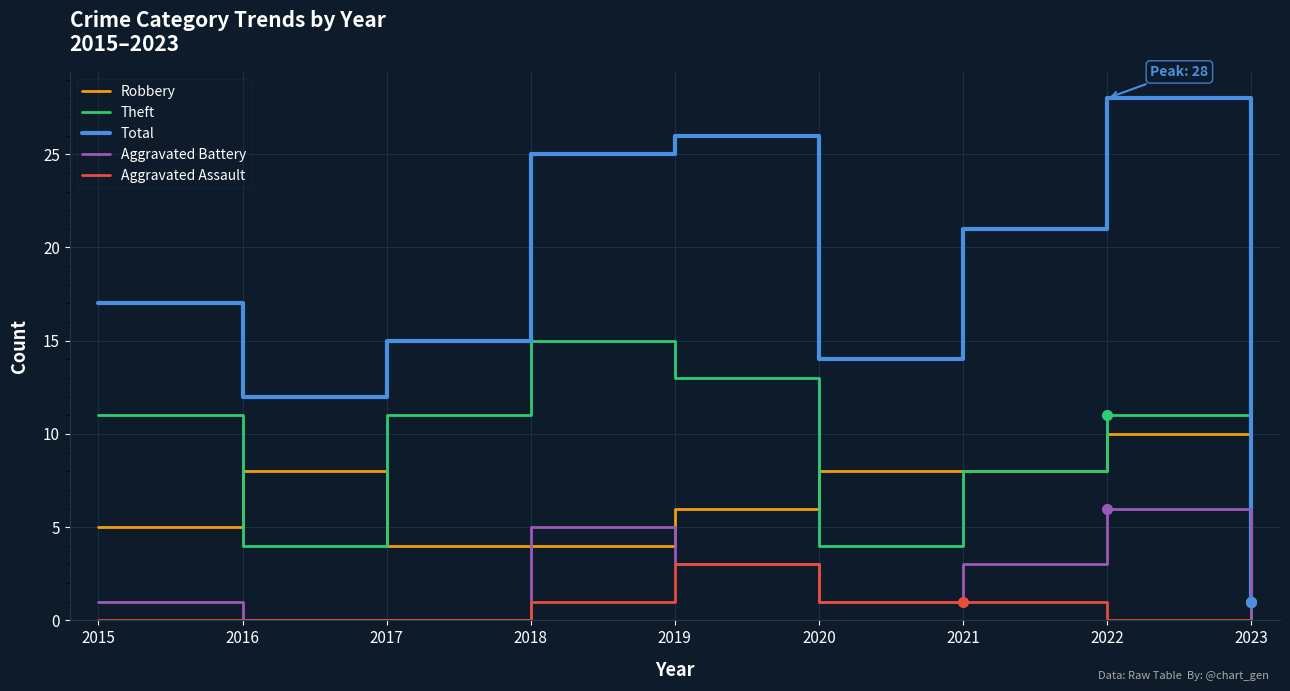

Between 2018 and 2023, which series saw the biggest shift?

Total